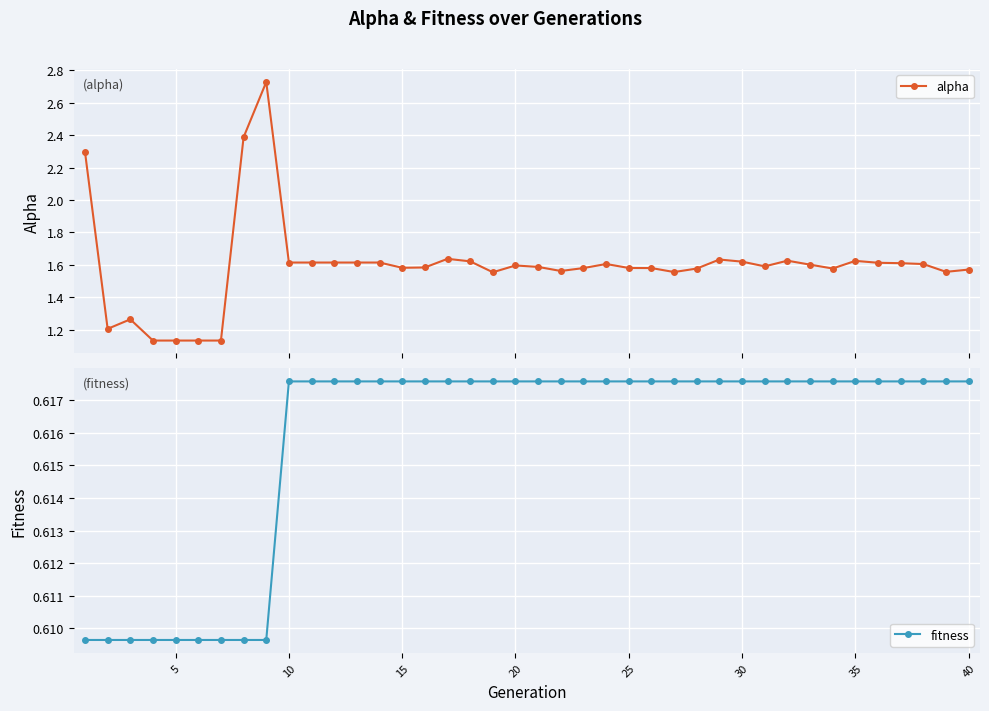

True or false: alpha has more than 2 points higher than both neighbors.

True